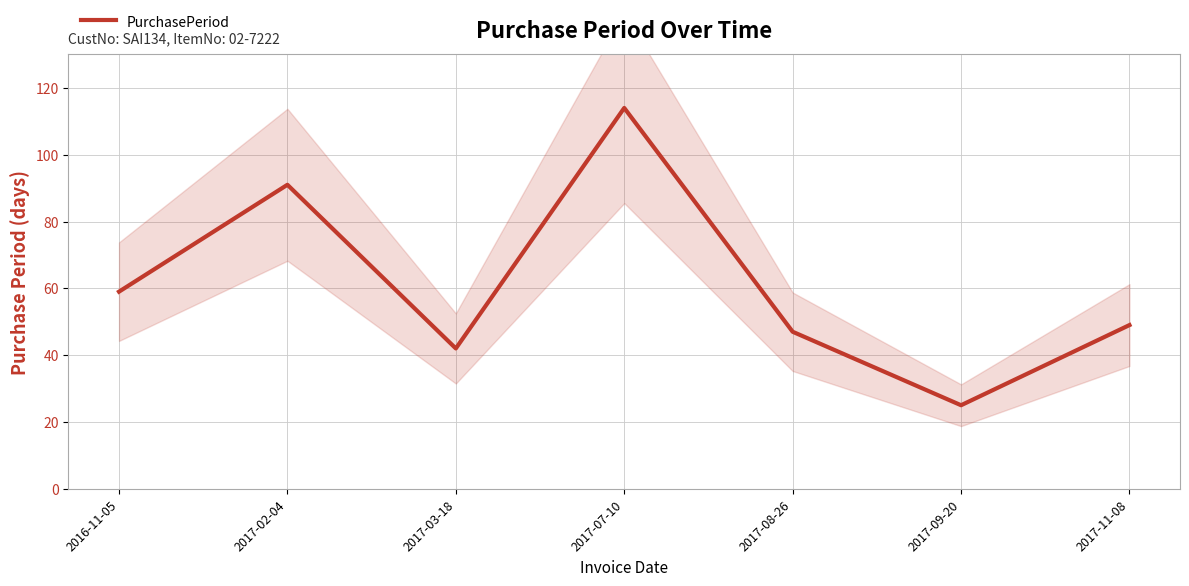

Where is the first local minimum?

2017-03-18